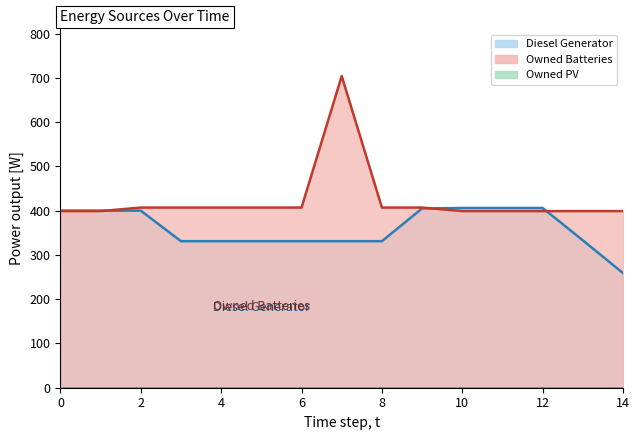

At which category is the sum across all series the highest?

7